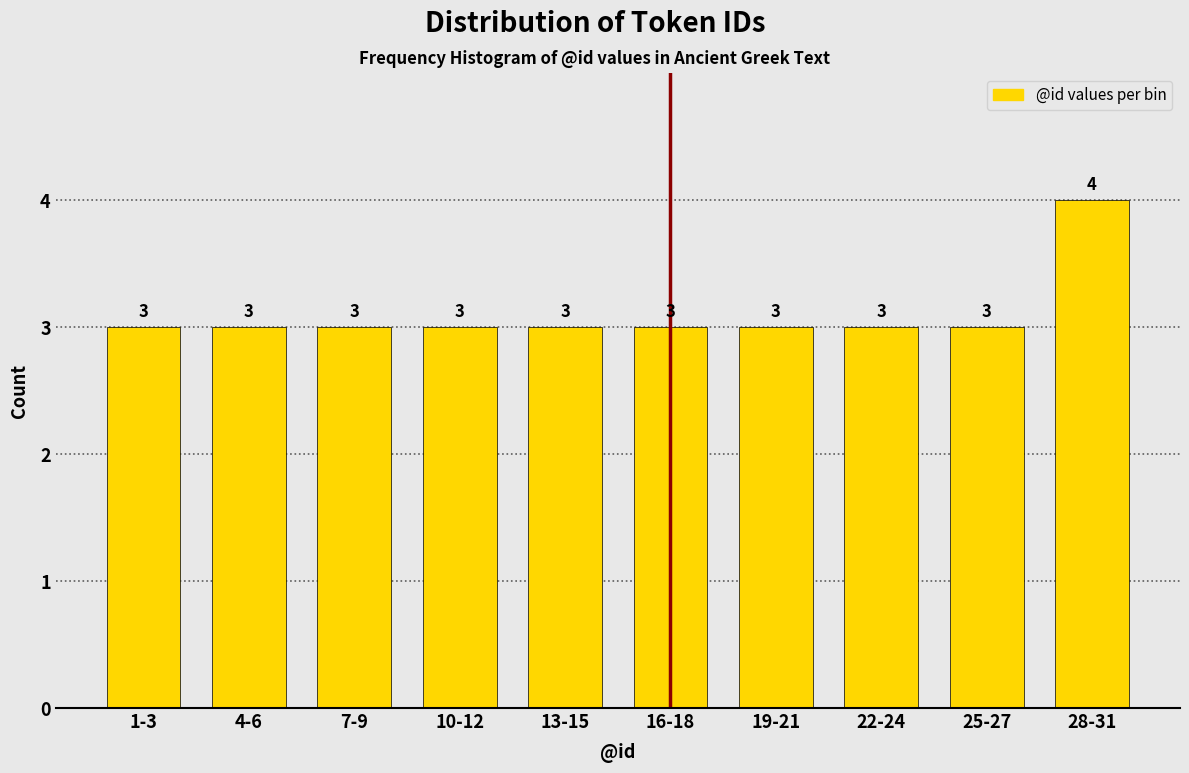

Reading left to right, extract all data points from this chart.

3	3	3	3	3	3	3	3	3	4